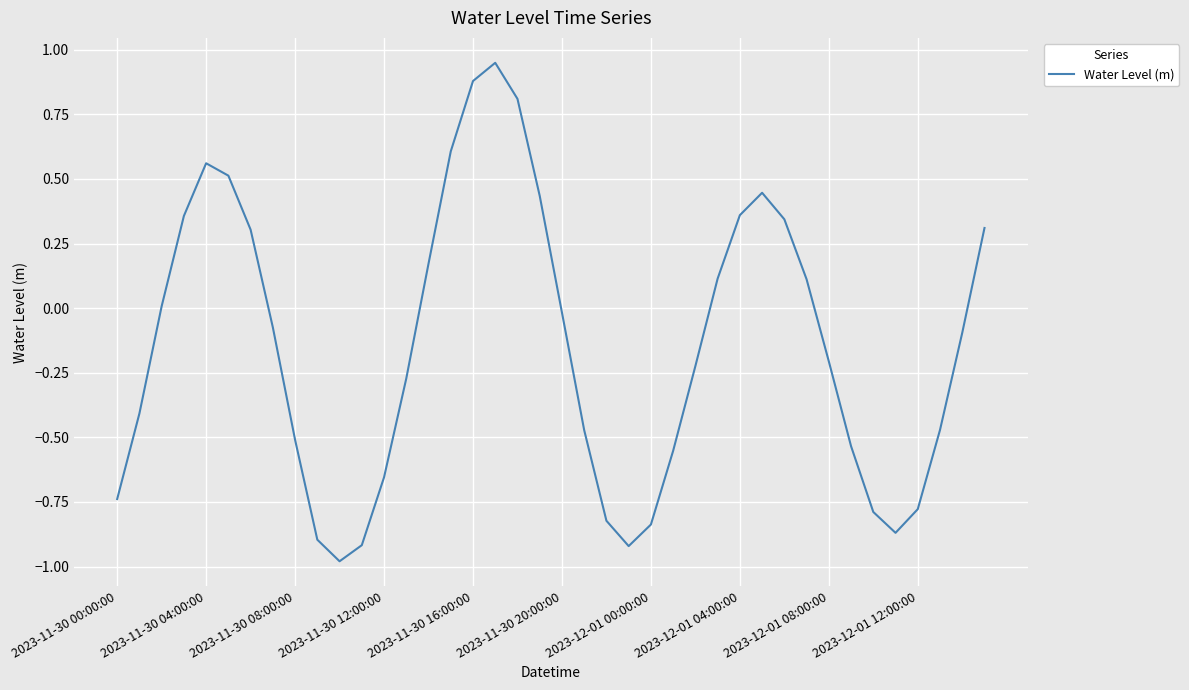

What is the difference between the maximum and minimum values?

1.9